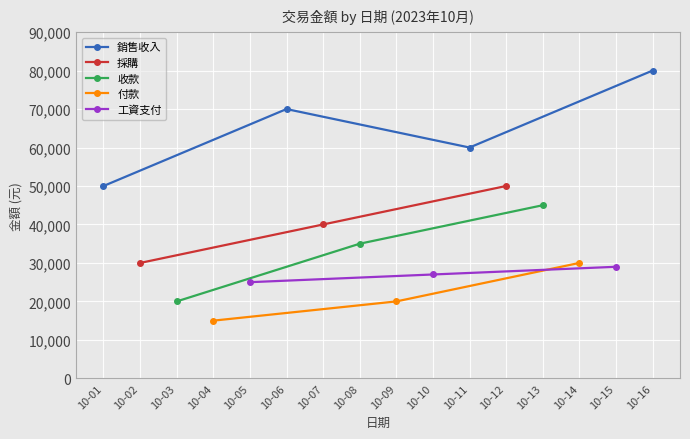

What is the average value of the 銷售收入 series?

65000